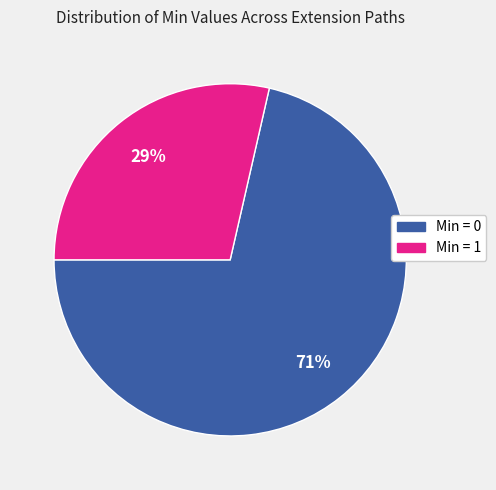

Rank the categories by value from highest to lowest.

Min = 0, Min = 1